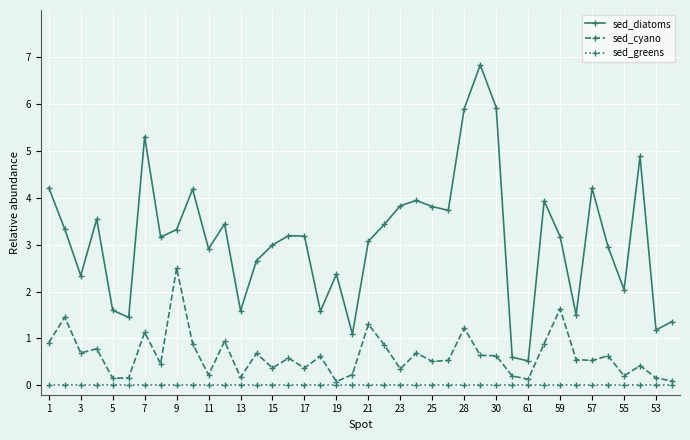

How many interior local peaks does the sed_diatoms series have?

11